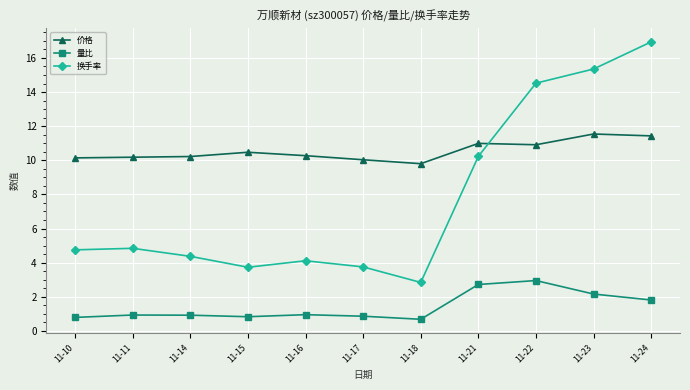

How many lines are shown in the chart?

3